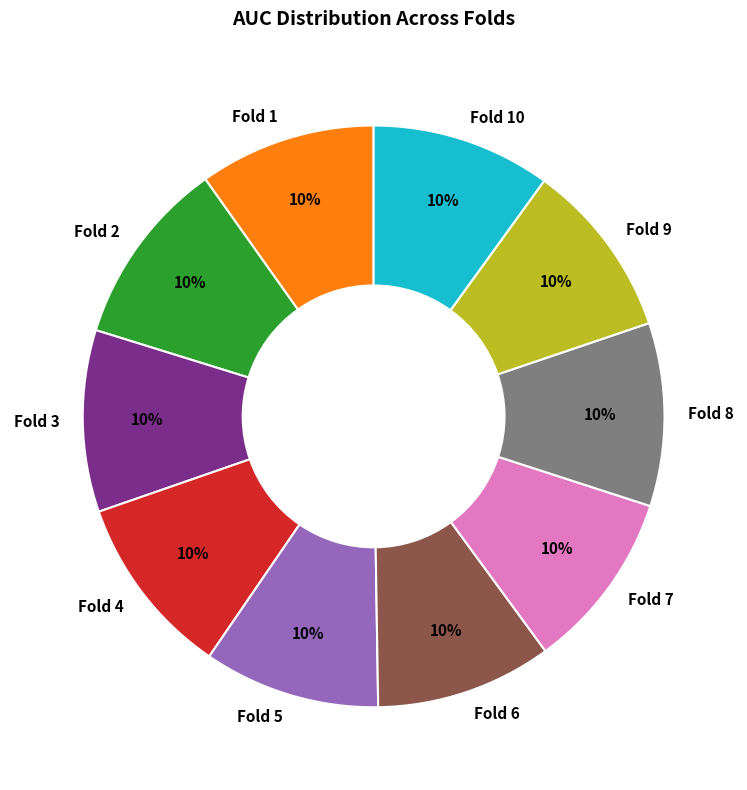

To the nearest percent, what is the average slice percentage?

10%